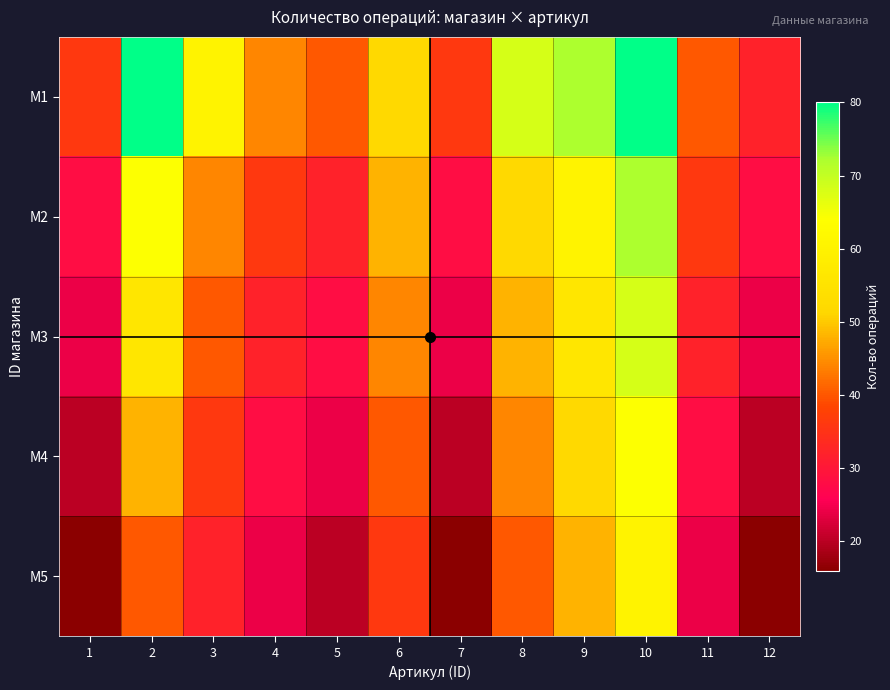

What is the minimum value shown in the chart?

16